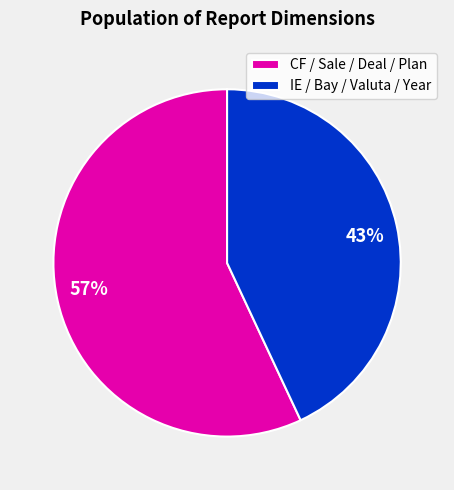

Is the sum of CF / Sale / Deal / Plan and IE / Bay / Valuta / Year greater than half?

Yes